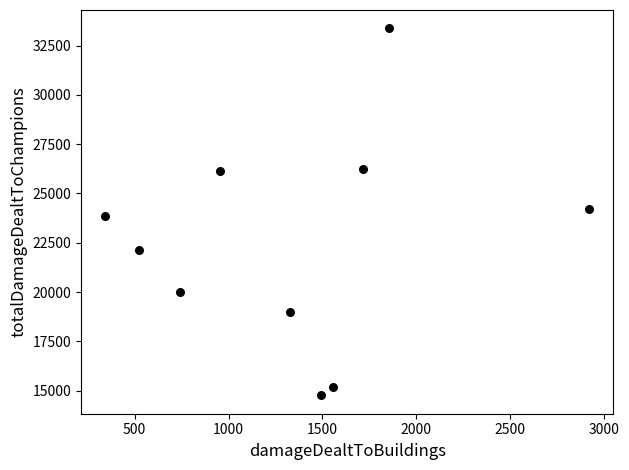

What is the range of Y values (max minus min)?

18623